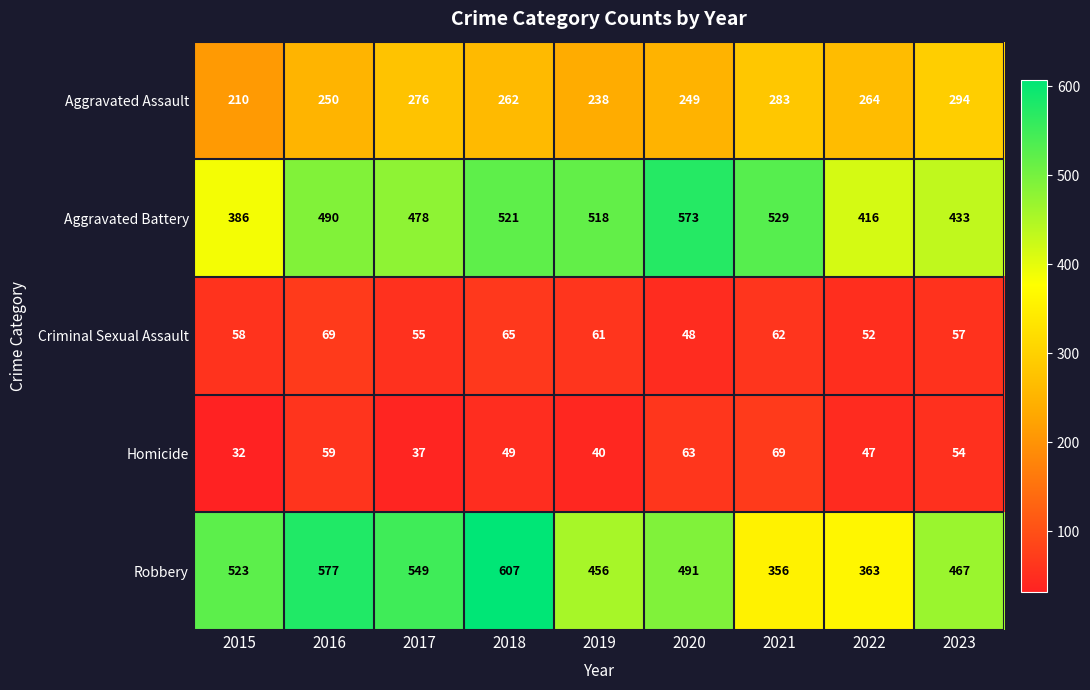

What is the difference between the maximum and minimum values in the Criminal Sexual Assault series?

21